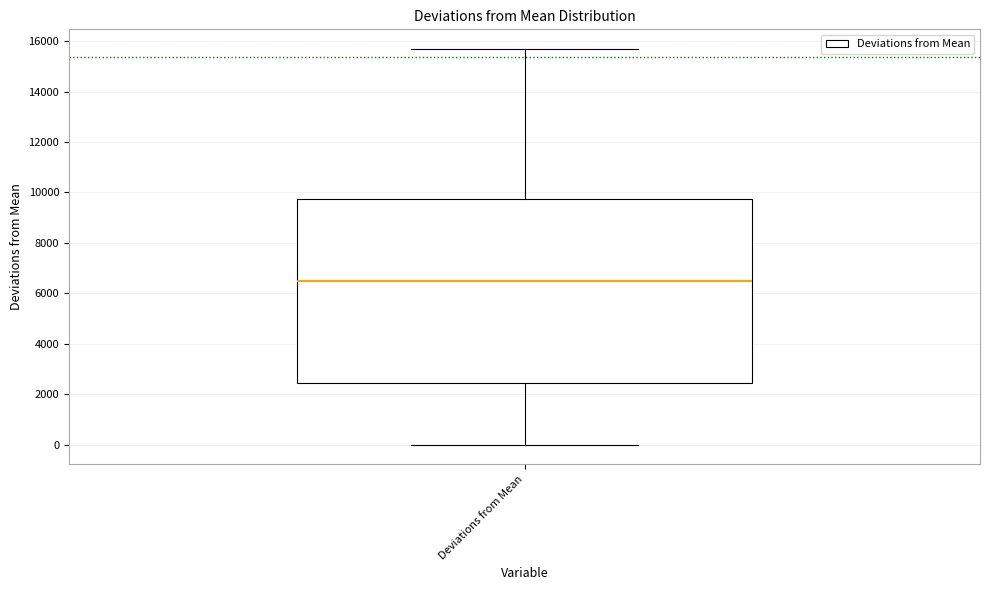

Transcribe this box plot: give where the median line is, the range the box spans, and where the two whiskers end, as read against the y-axis. The values are not printed on the chart, so give them approximately, as read against the axis.

median 6600, box 2400 to 9800, whiskers 0 to 15600